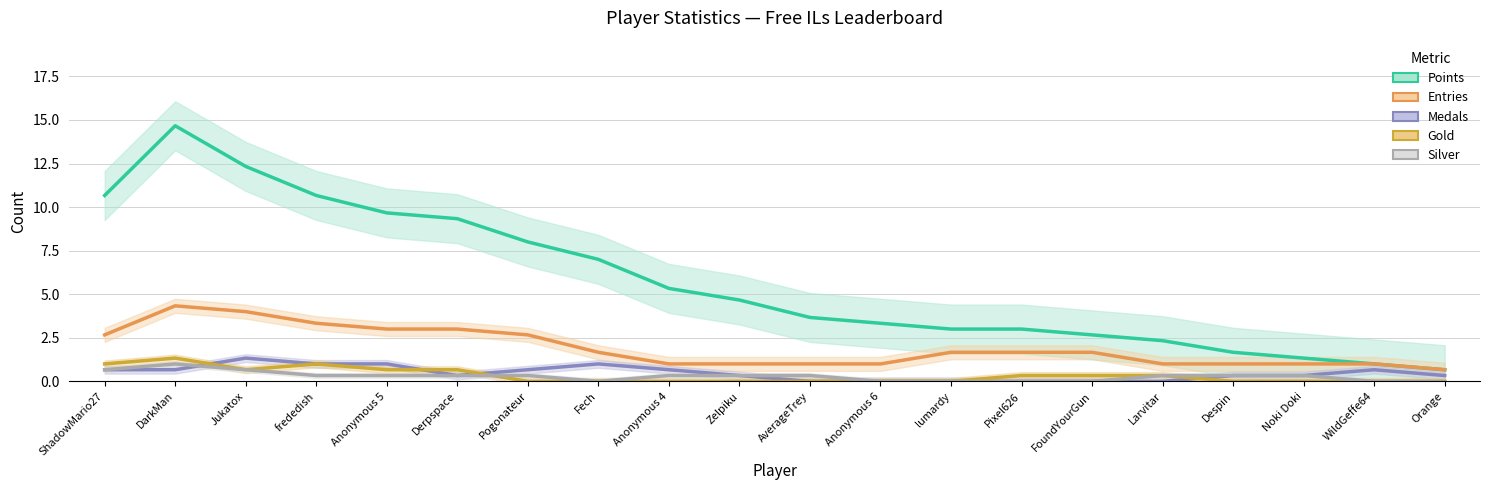

What is the difference between the second highest and minimum values in the Medals series?

1.0